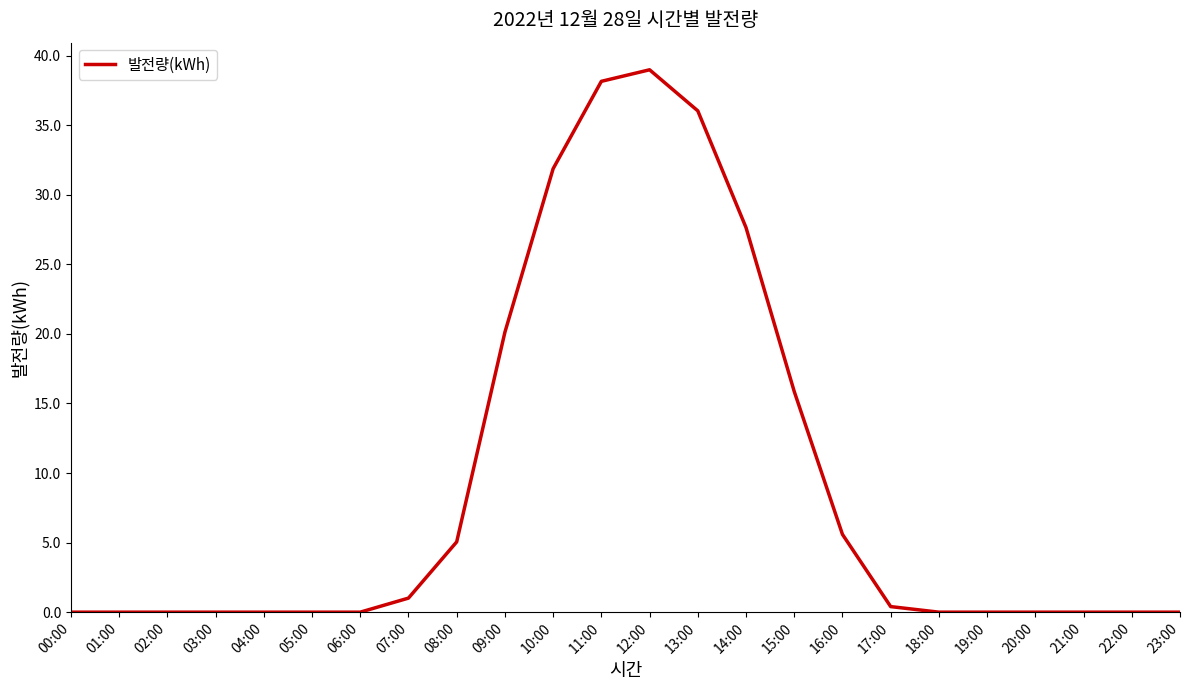

What is the change in value from 00:00 to 12:00?

+39.0